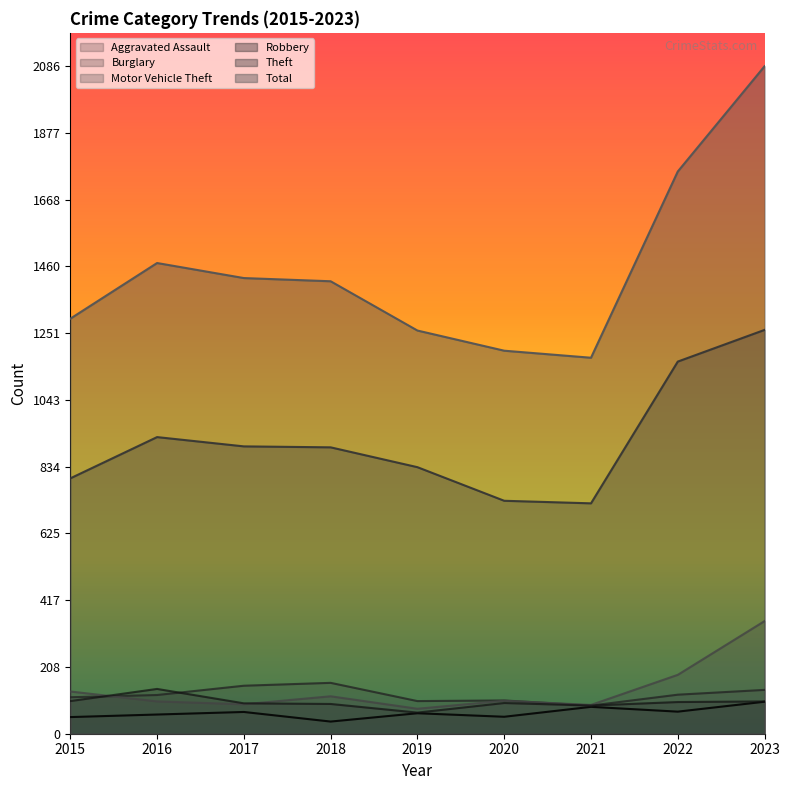

Which series has the widest spread of values?

Total